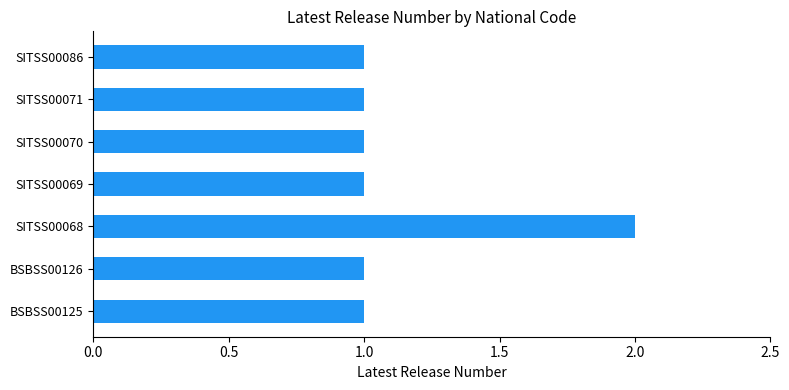

The chart shows a value of 2 at BSBSS00125. True or false?

False